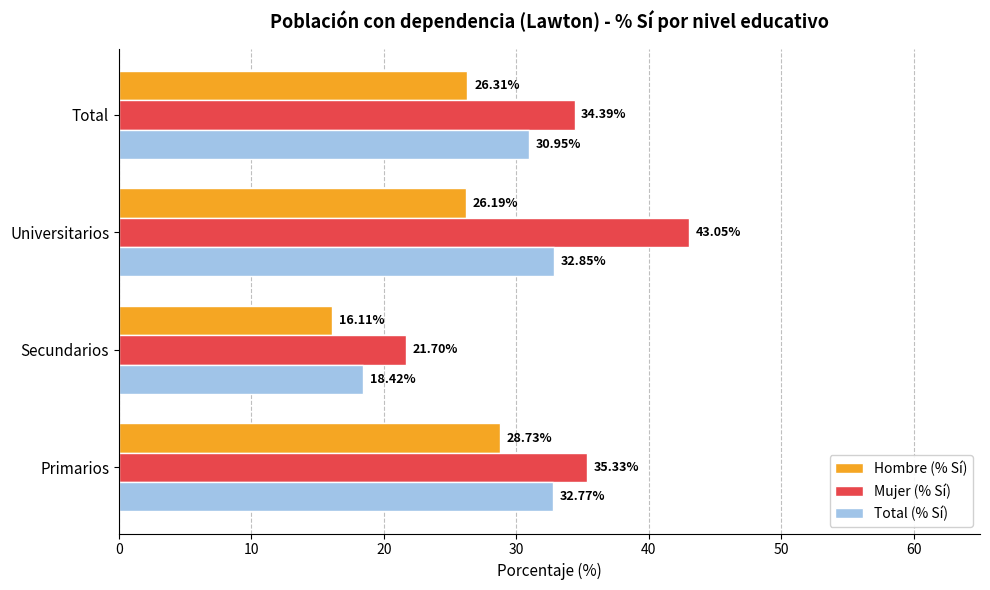

What is the average value of the Hombre (% Sí) series?

24.3